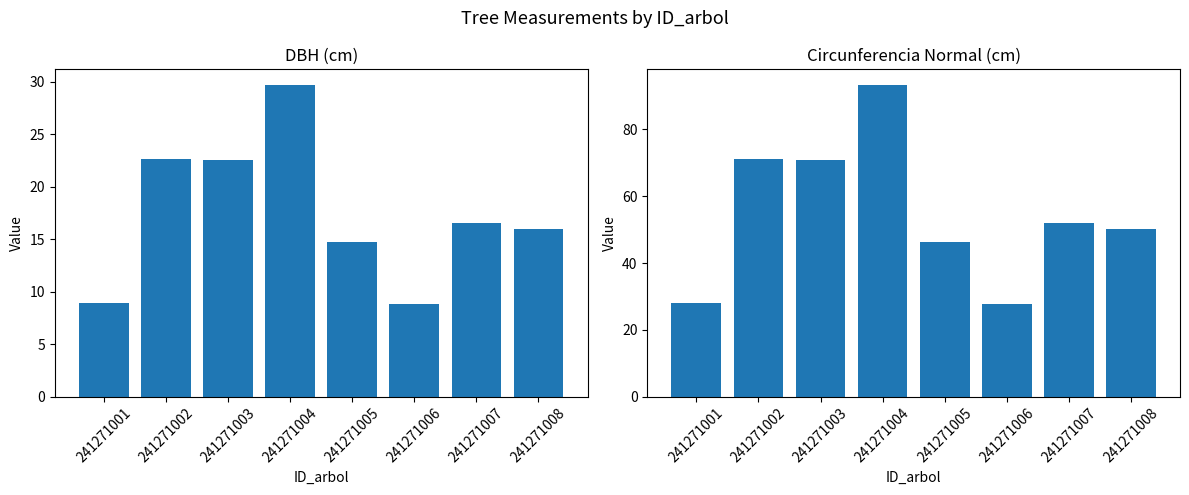

At which category does the chart reach its minimum across all series?

241271006